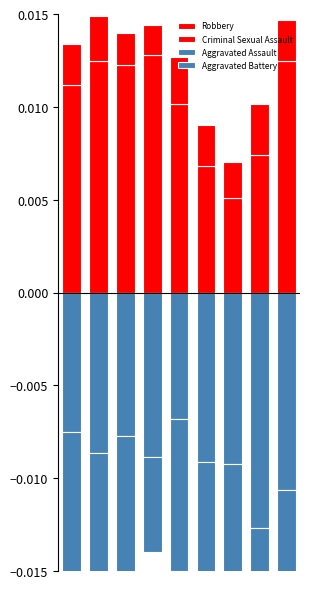

How many bars are there in each group?

4